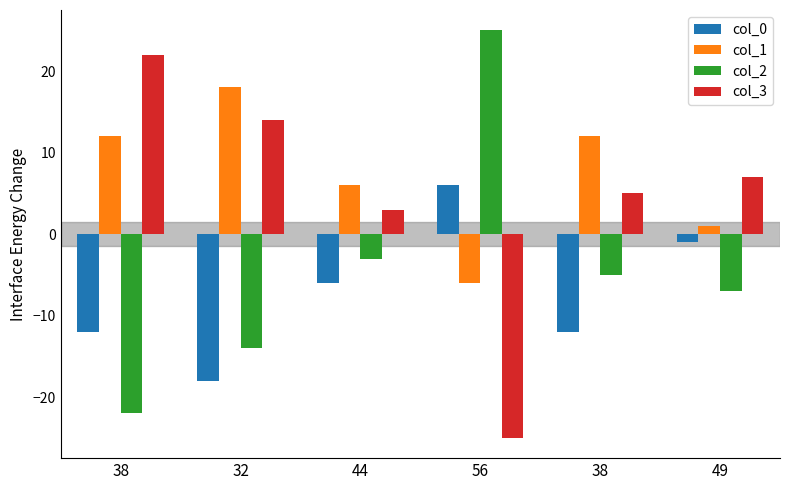

How many series are shown in this chart?

4